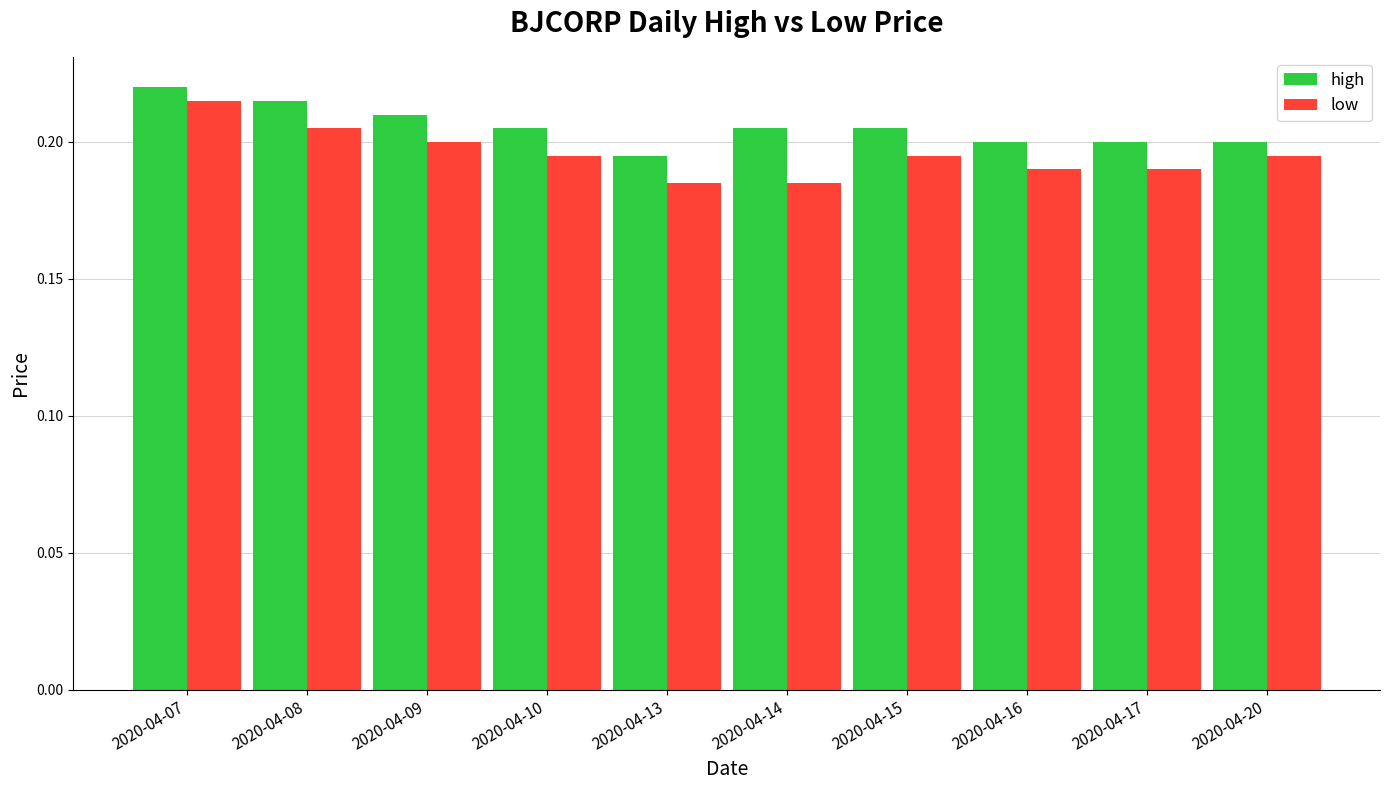

True or false: low has a value of 0.3 at 2020-04-13.

False